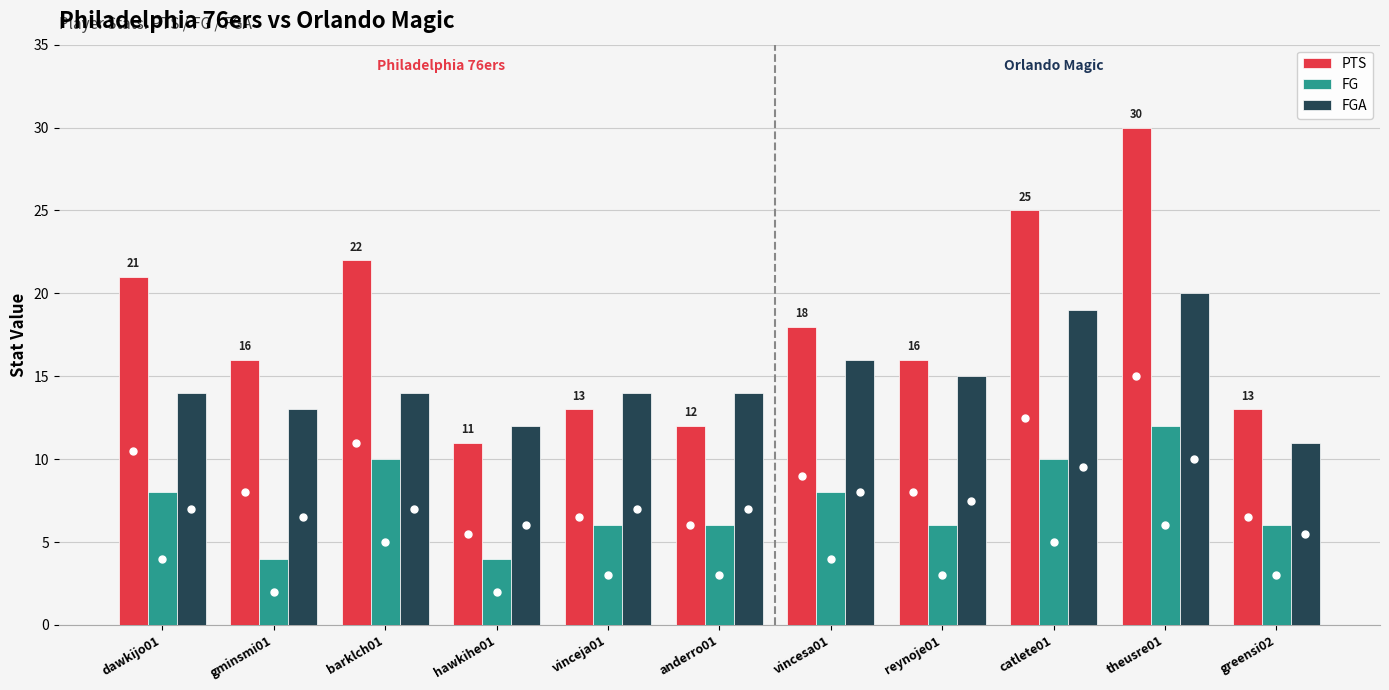

Are the bars grouped side by side (vs. stacked)?

Yes